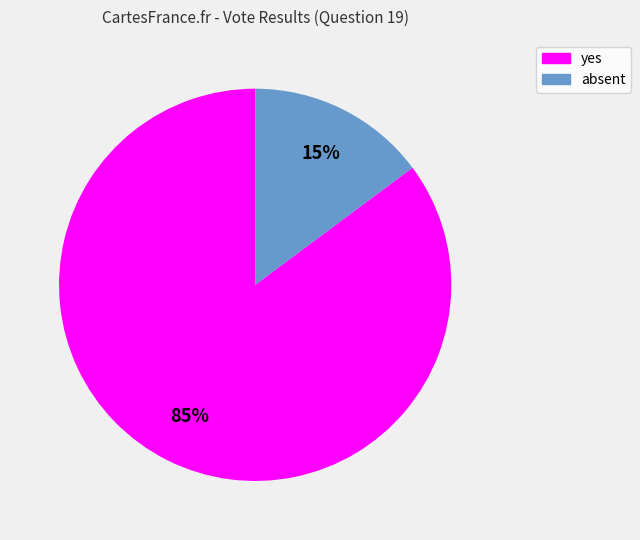

Which slice is the smallest?

absent